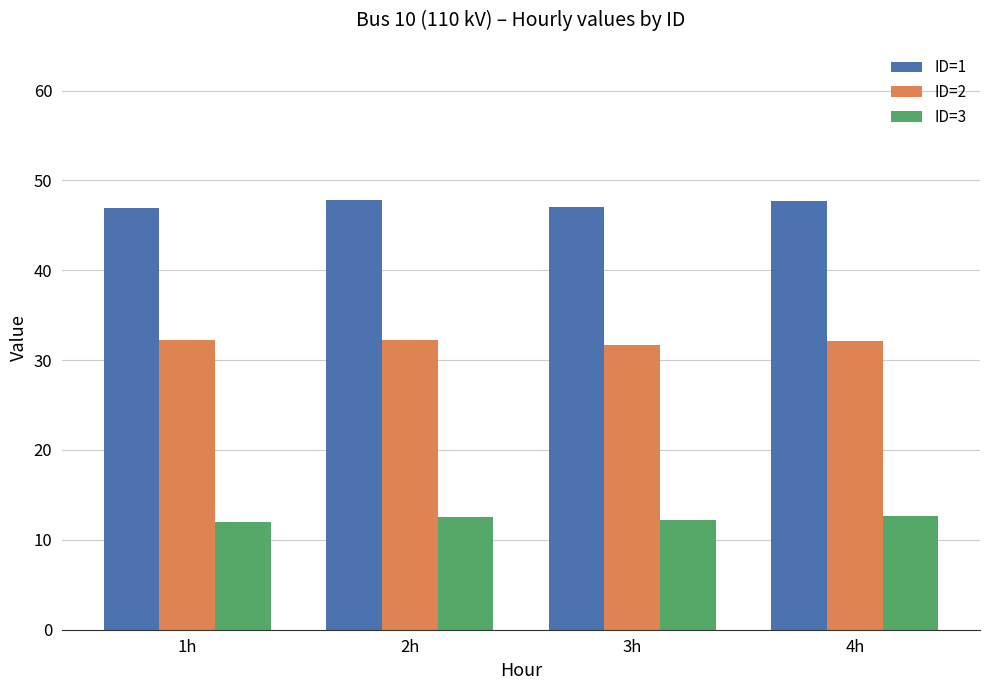

Where is ID=2 nearest to the value 31?

3h